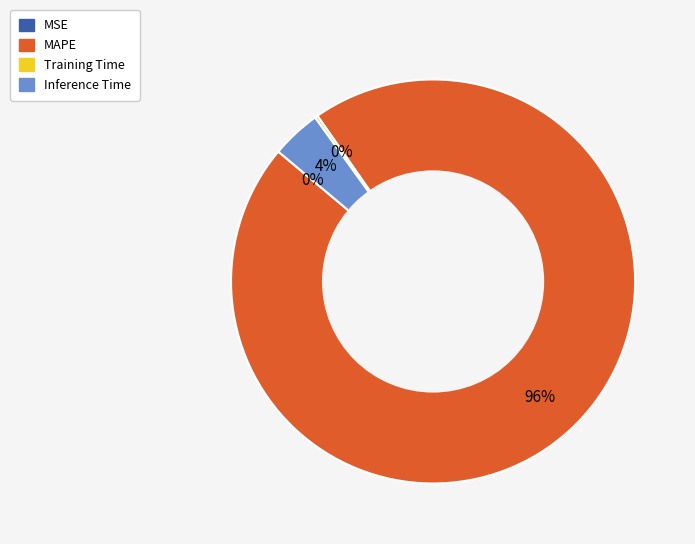

True or false: Inference Time accounts for 10% of the total.

False